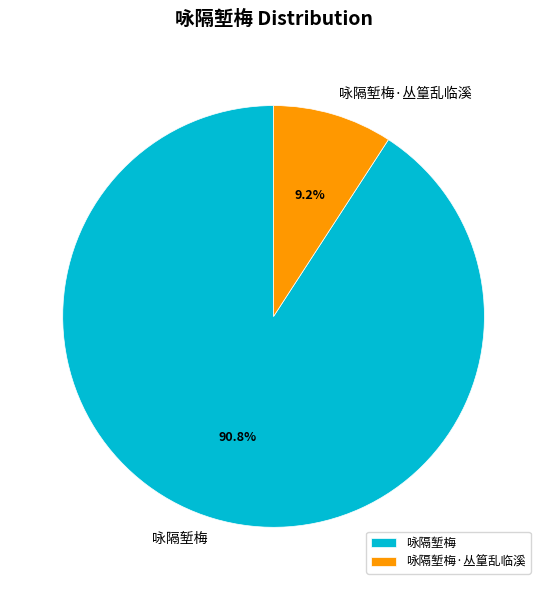

Combined, do 咏隔堑梅 and 咏隔堑梅·丛篁乱临溪 account for over 50%?

Yes